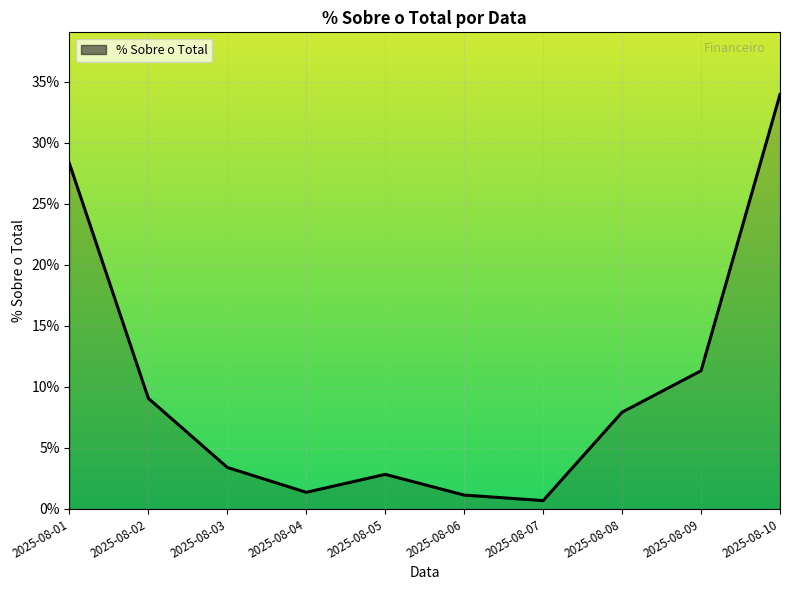

What is the average value?

0.1